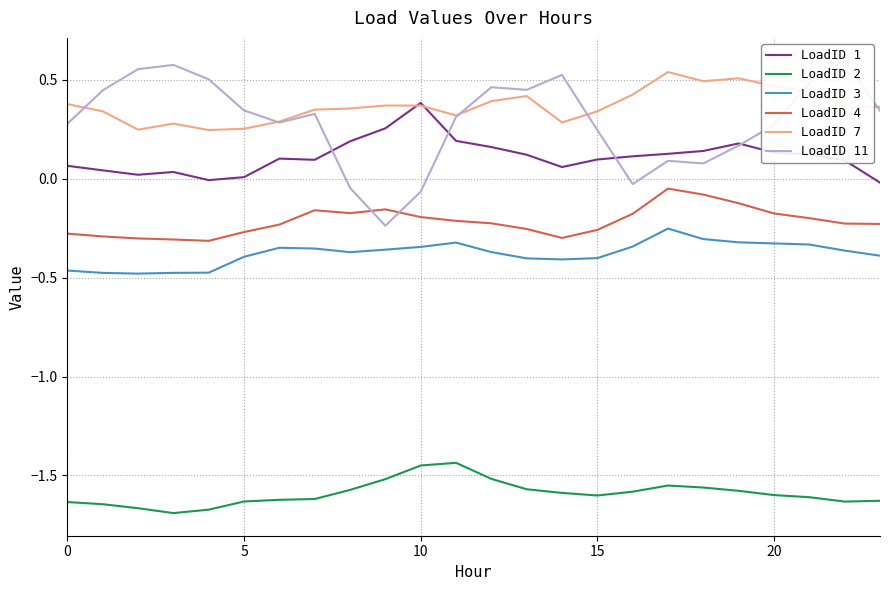

True or false: LoadID 3 and LoadID 1 intersect in this chart.

False